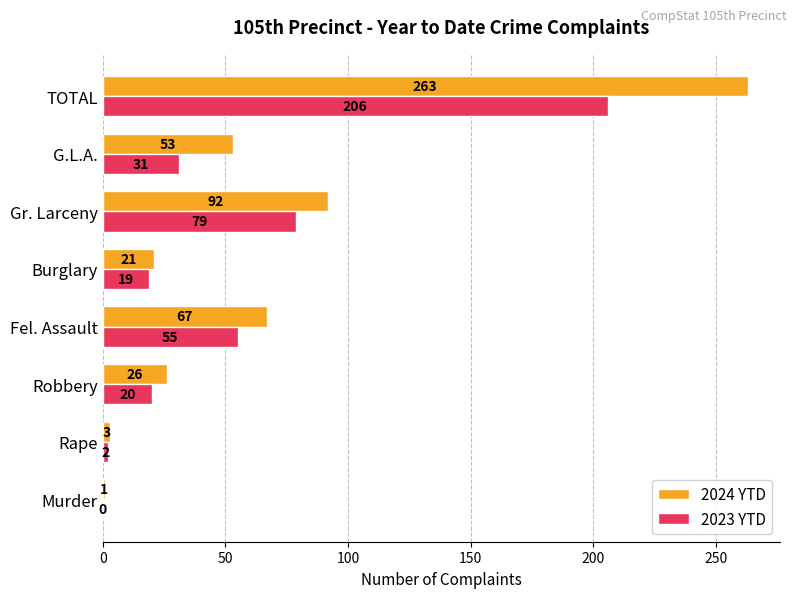

The 2023 YTD series shows -141 at Murder. True or false?

False